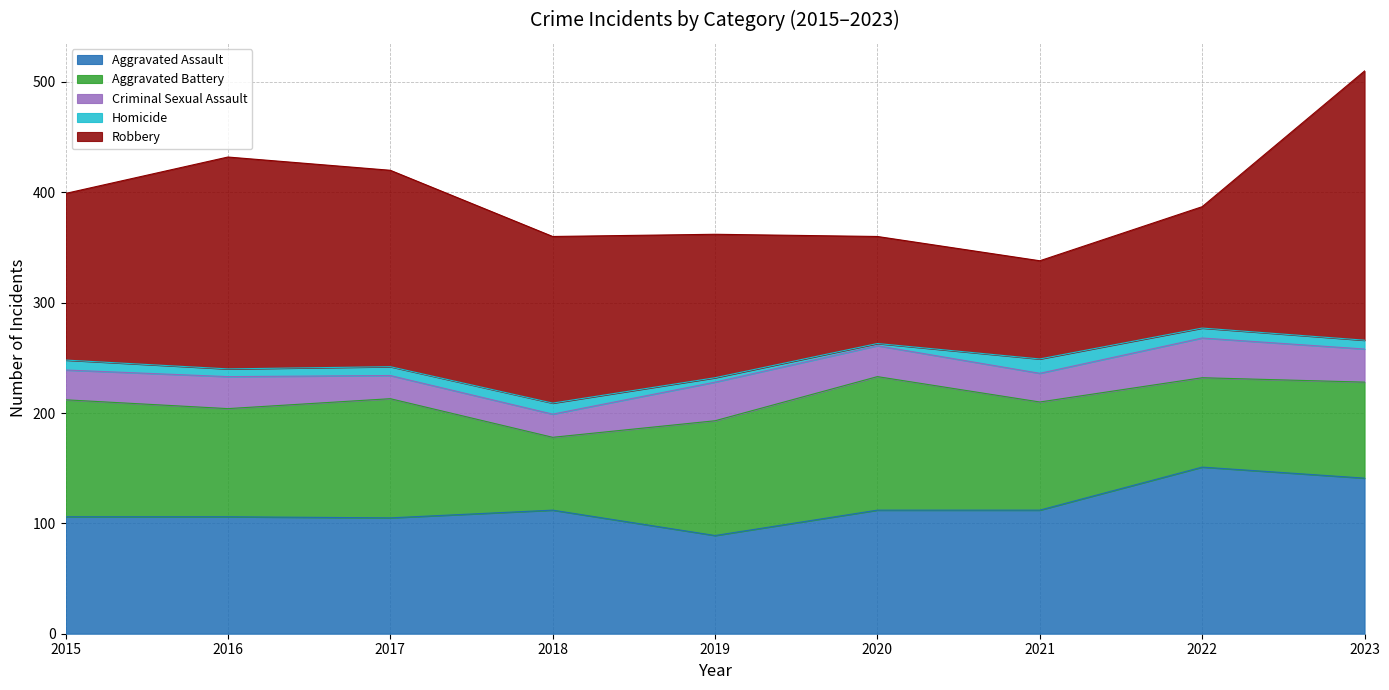

The Robbery series shows 151 at 2018. True or false?

True